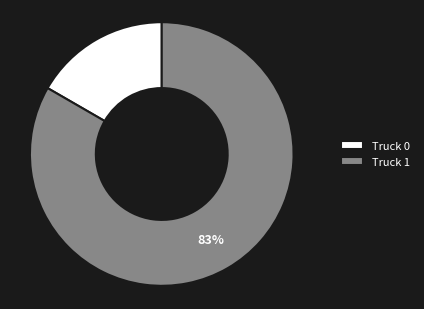

The Truck 1 slice represents 77% of the pie. True or false?

False